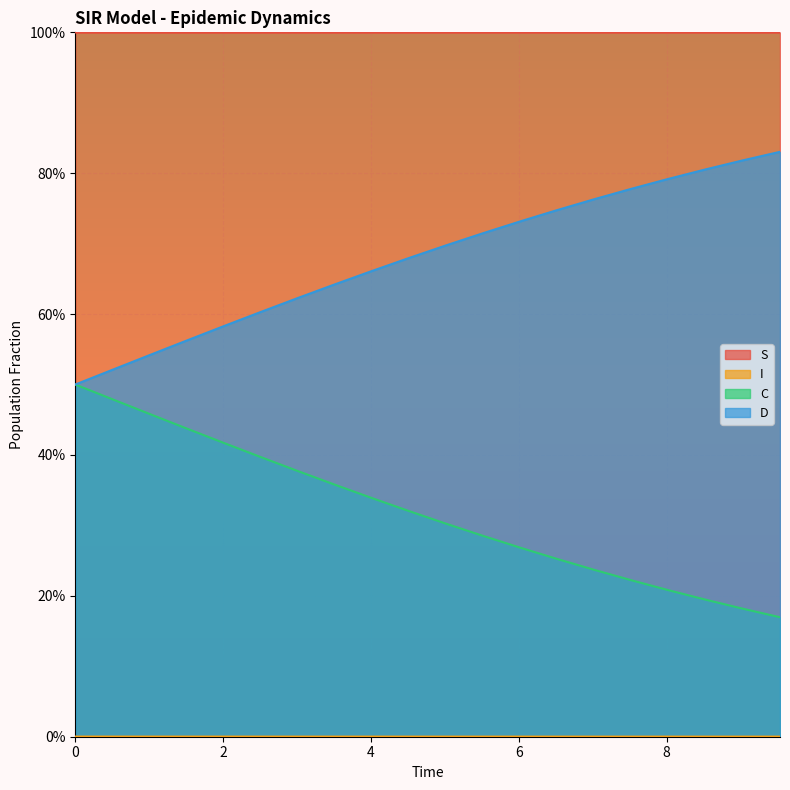

What are all the series names shown in the legend?

S, I, C, D